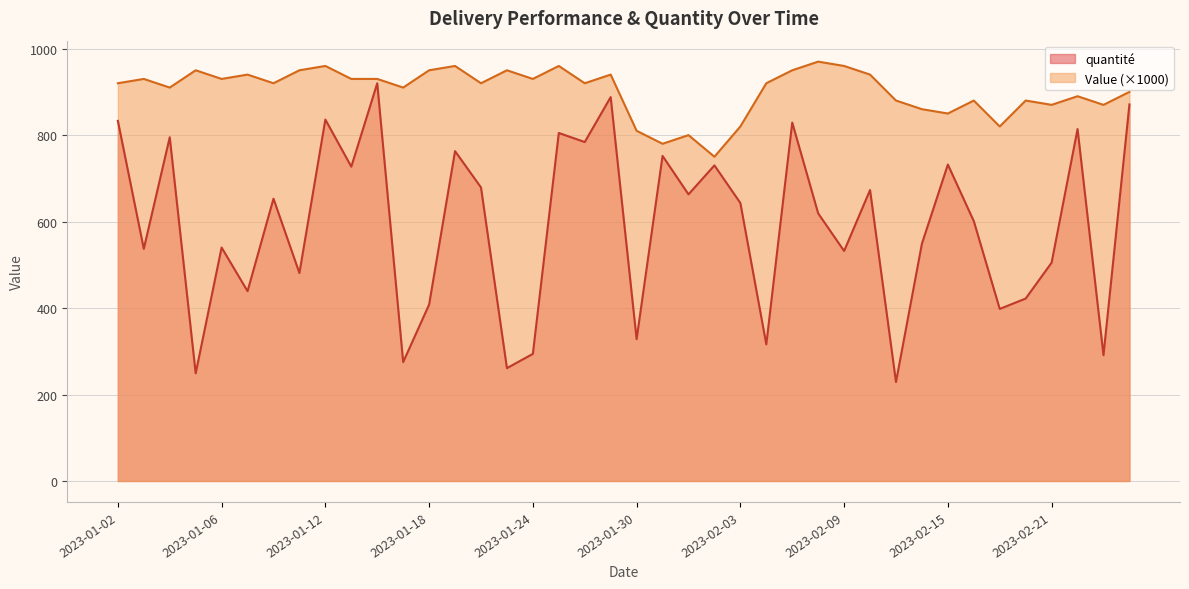

Is it true that quantité equals 638 at 2023-01-09?

False